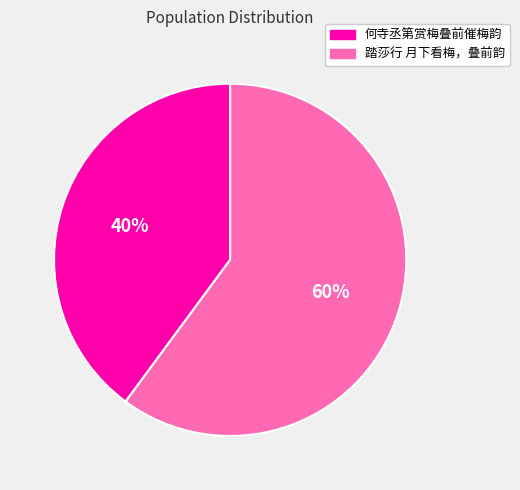

How many slices are in this pie chart?

2